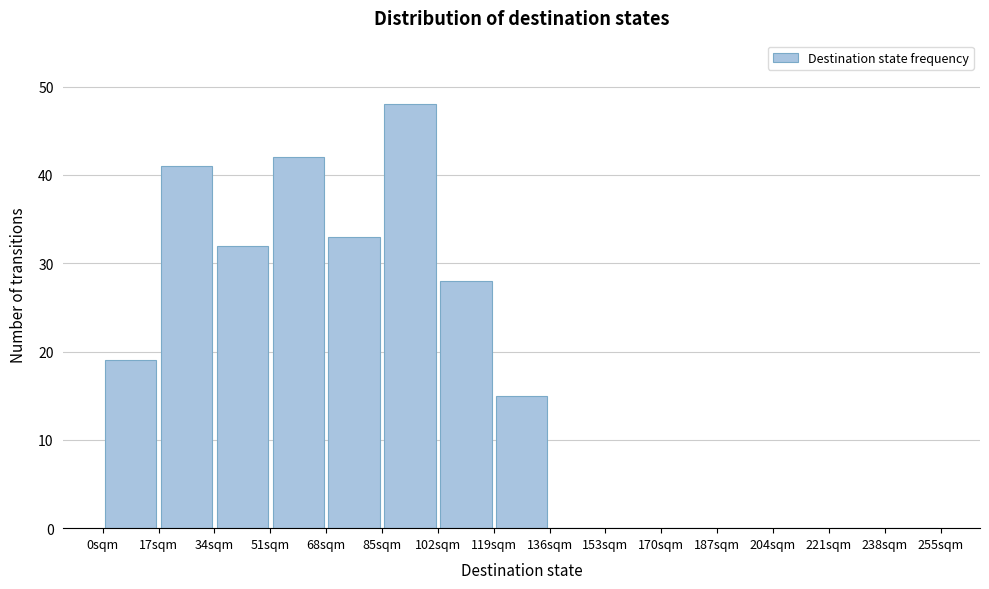

Over which range of the x-axis is the bar tallest?

85 to 102